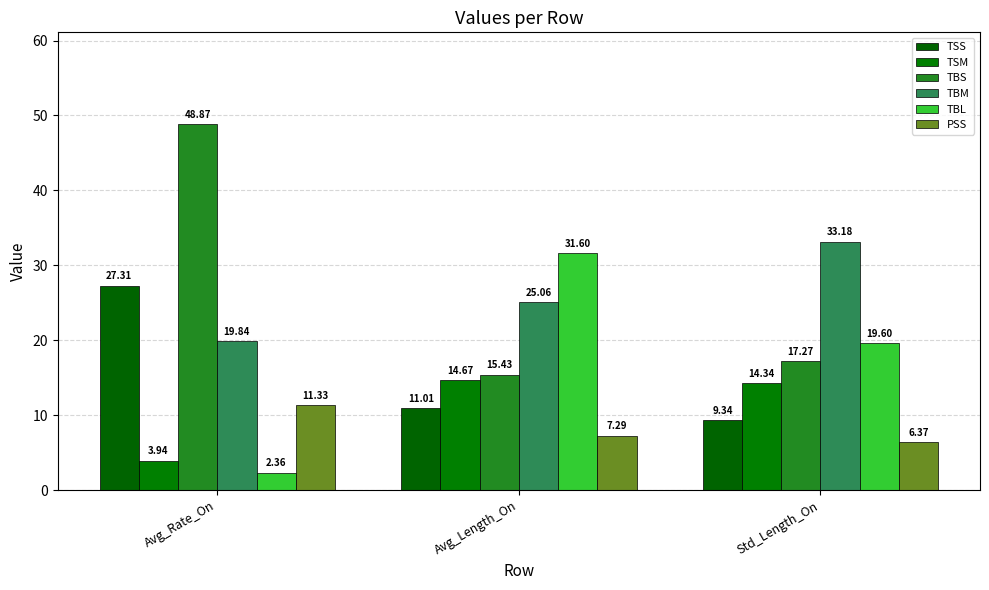

What is the average value of the TBL series?

17.9